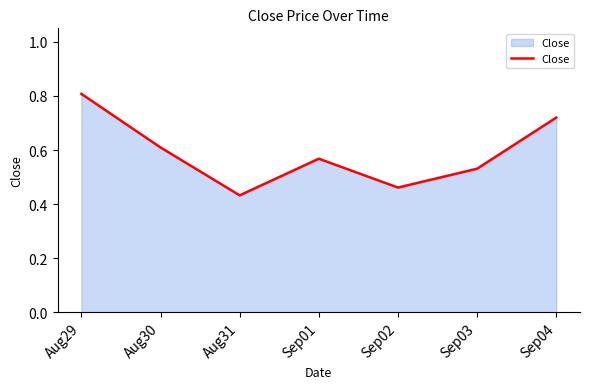

Count the number of categories in the chart.

7